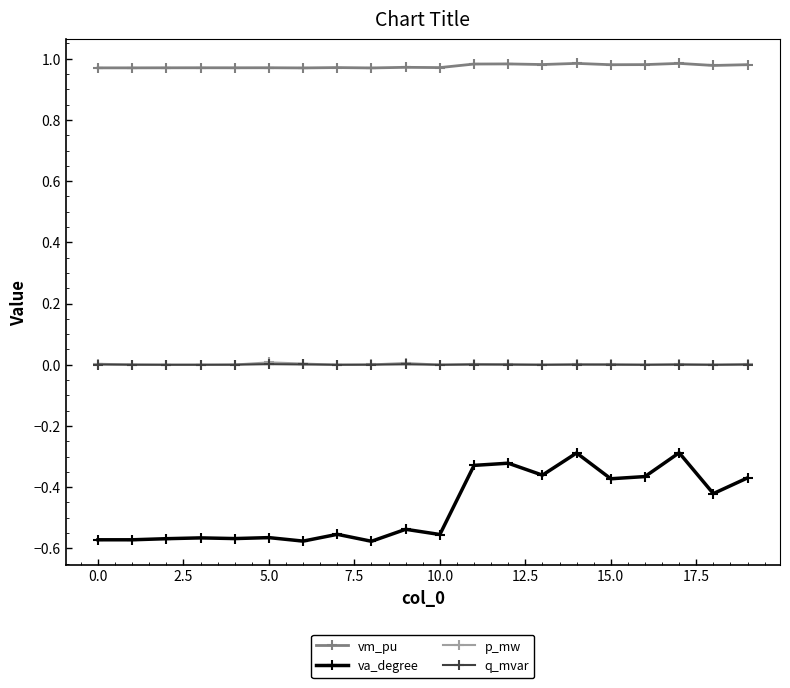

True or false: vm_pu and q_mvar cross at least once.

False